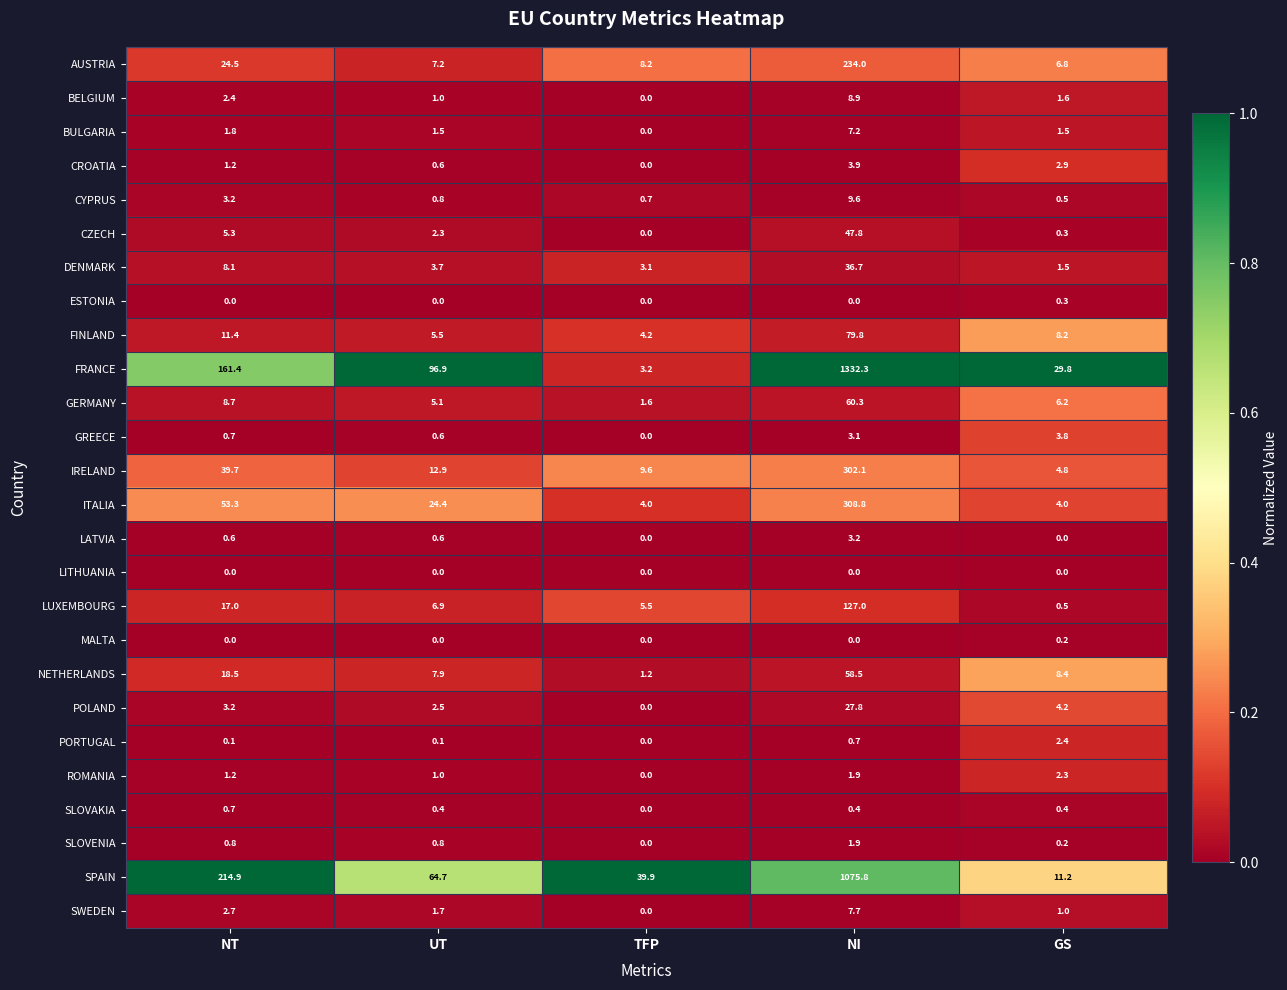

At how many categories does at least one series exceed 0?

5